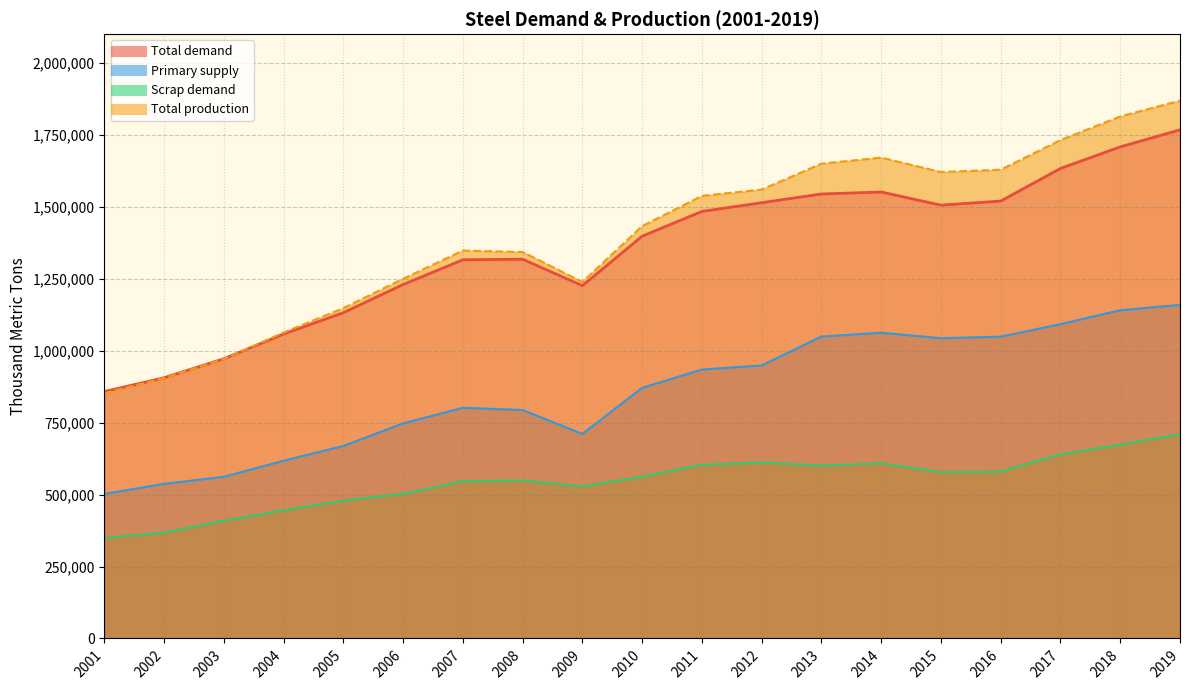

Rank the series by their maximum value, from highest to lowest.

Total production, Total demand, Primary supply, Scrap demand